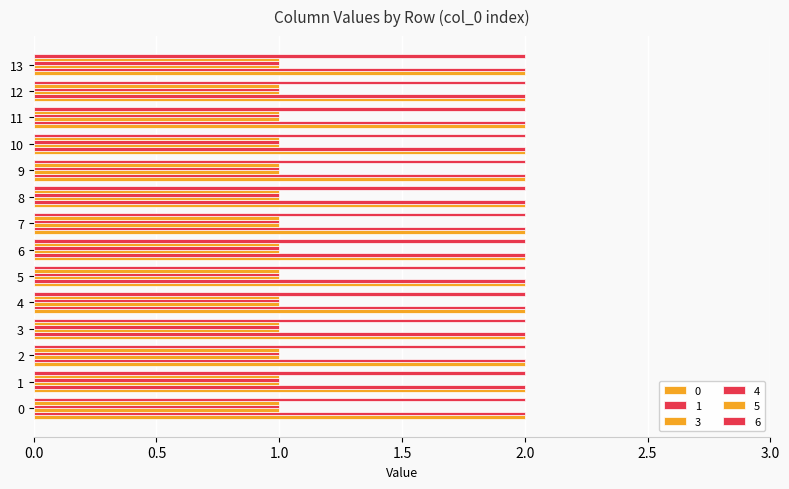

What is the greatest value displayed?

2